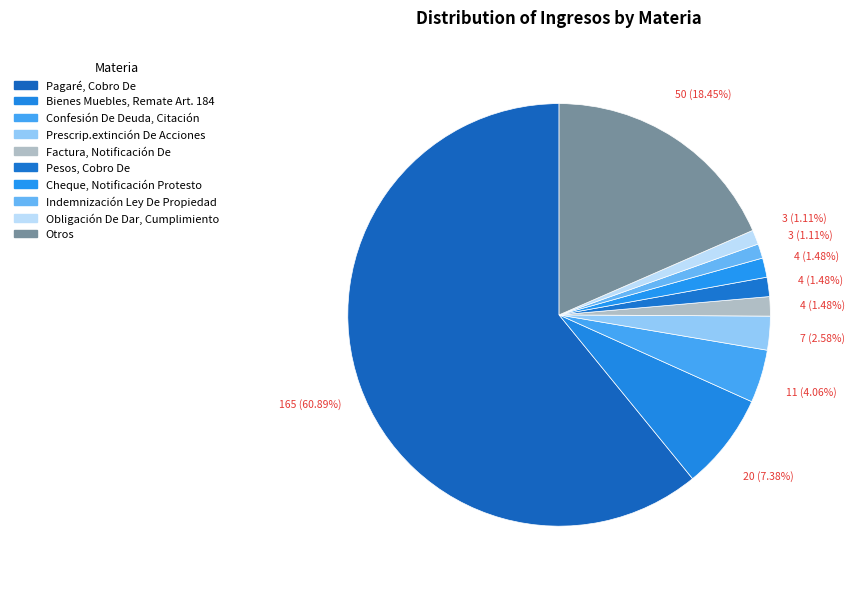

What percentage is the Confesión De Deuda, Citación slice, to the nearest percent?

4%